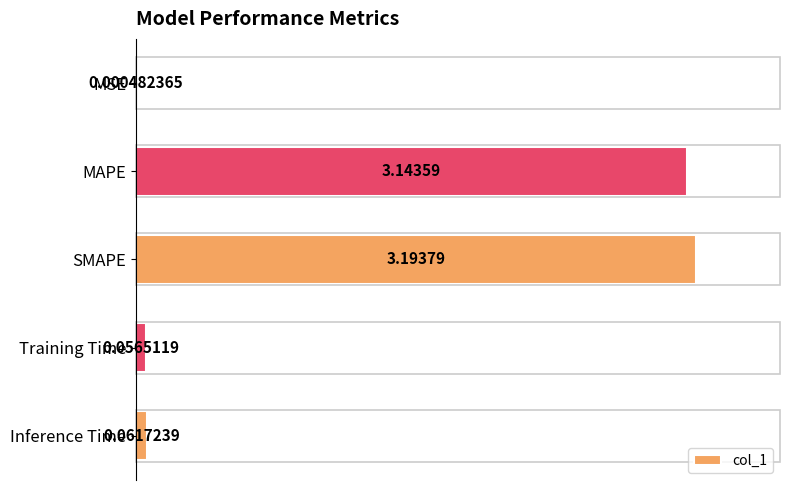

What is the sum of all values?

6.5